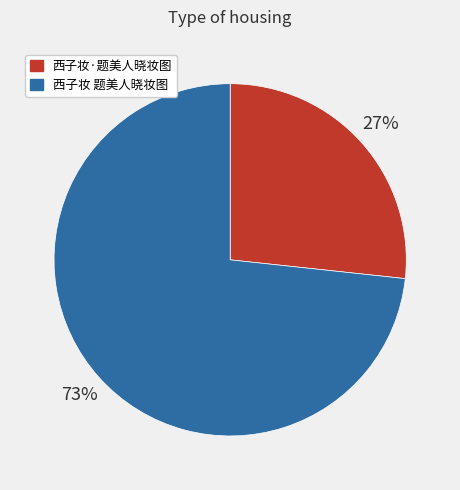

Which slice is the smallest?

西子妆·题美人晓妆图